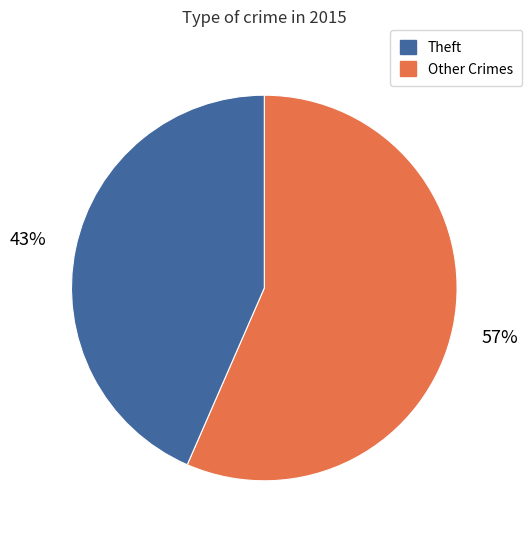

To the nearest percent, what is the average slice percentage?

50%